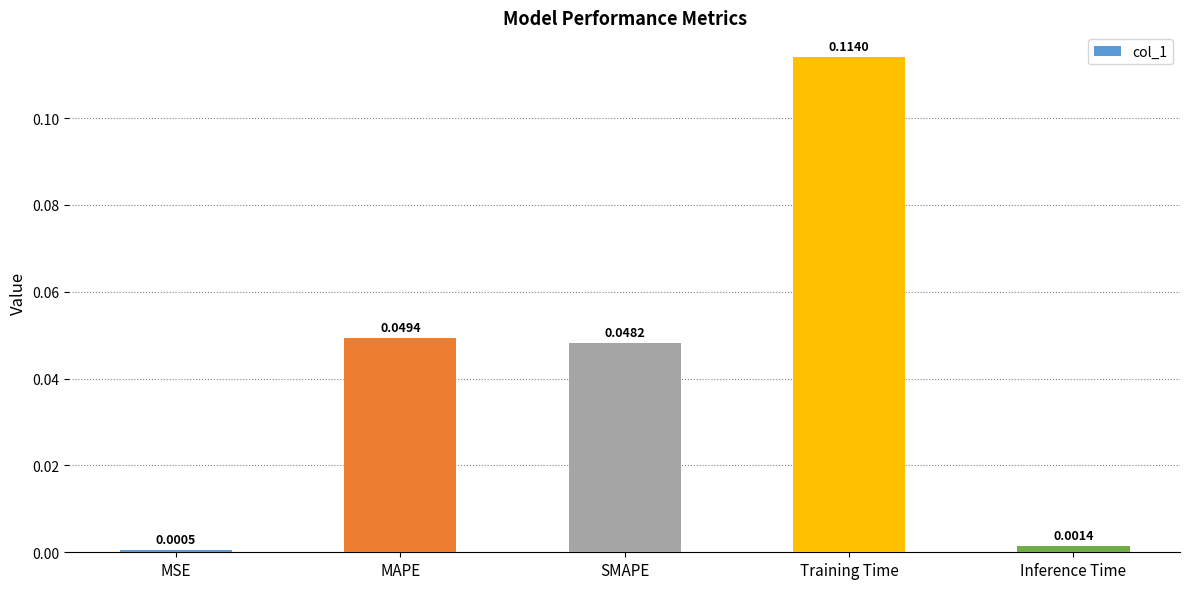

Are the bars horizontal?

No